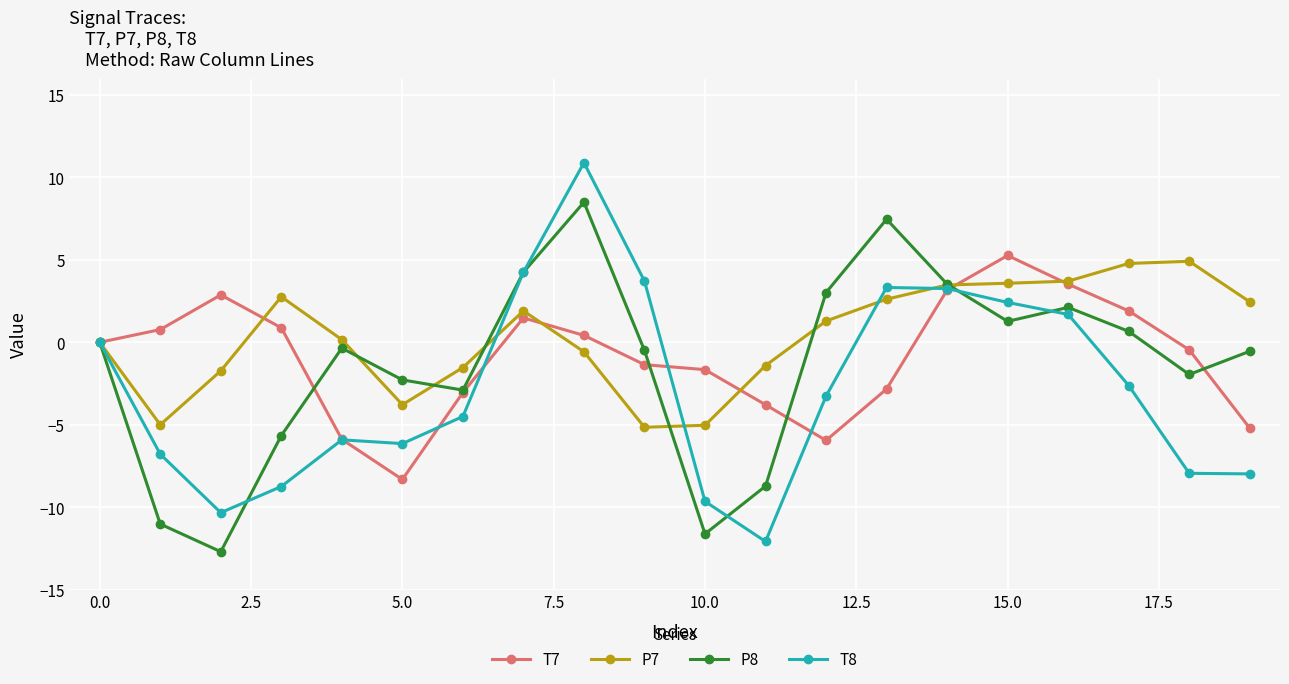

Which series has the largest range (max minus min)?

T8